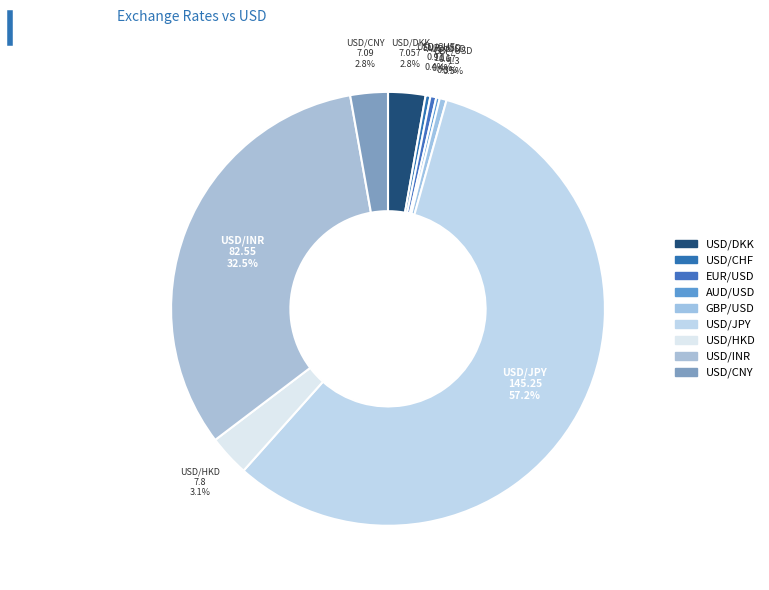

To the nearest percent, what is the difference between the largest and smallest slice percentages?

57%